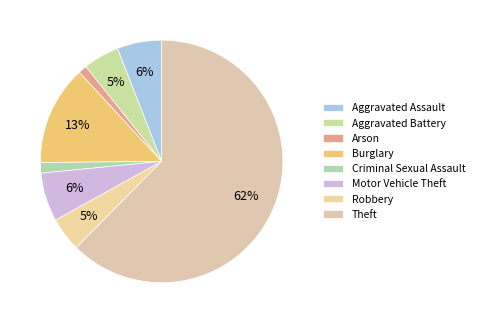

How many segments does this pie chart have?

8